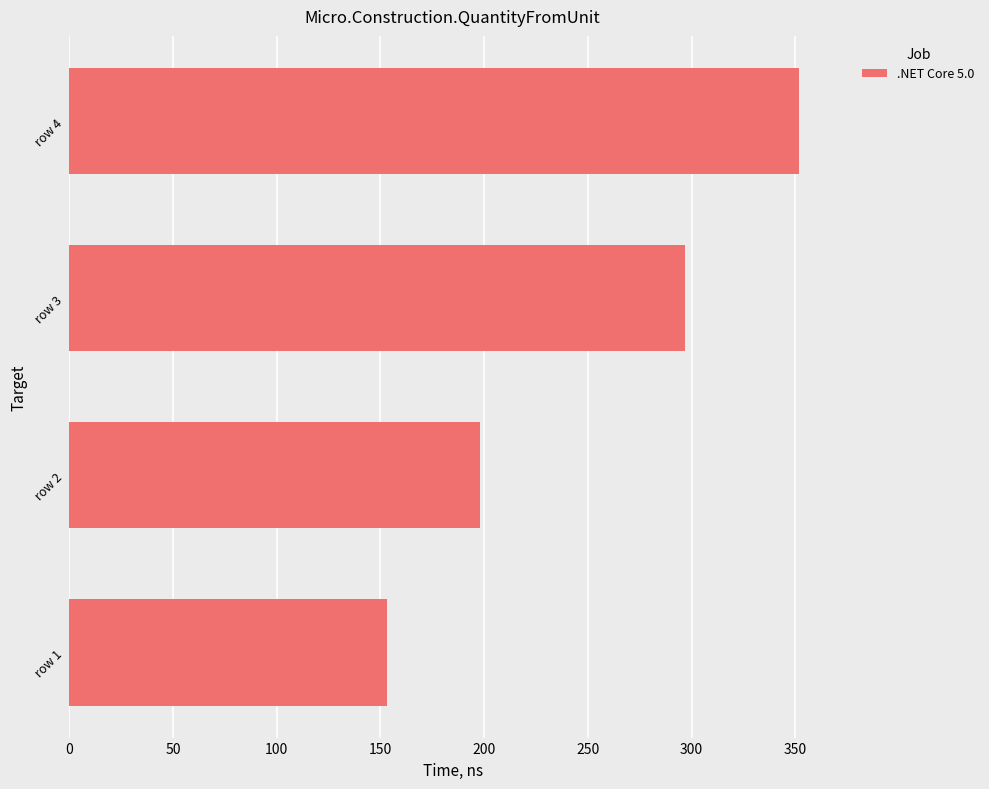

How many distinct data groups are displayed?

1